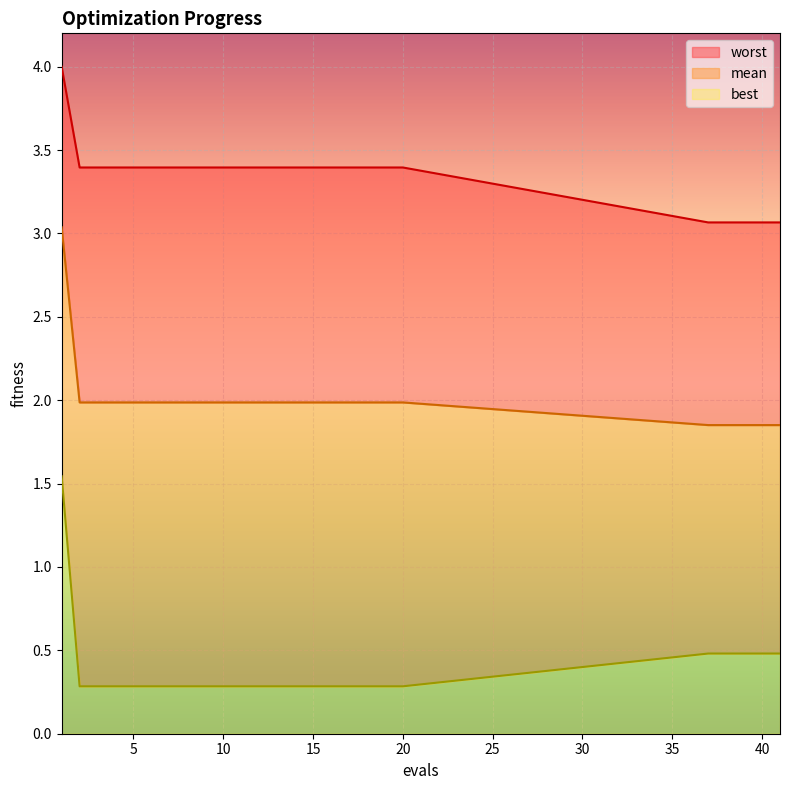

The mean series shows 2.0 at 8. True or false?

True